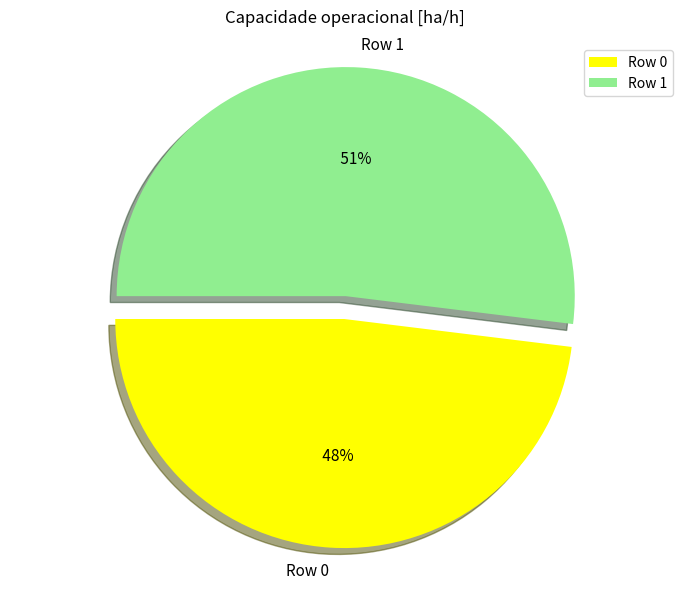

Which category has the smallest portion of the pie?

Row 0